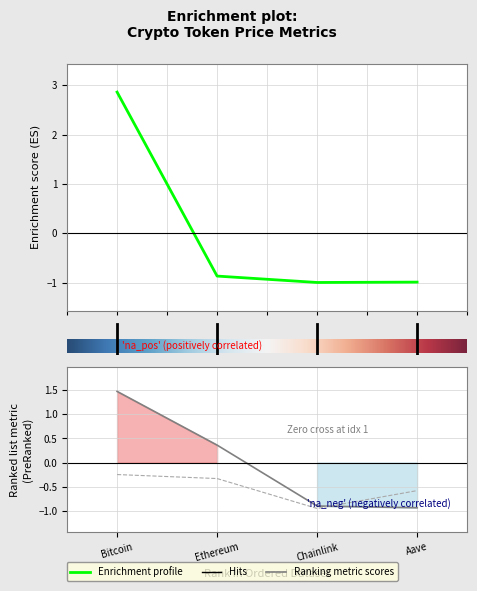

What is the label of the 1st point from the right?

Aave